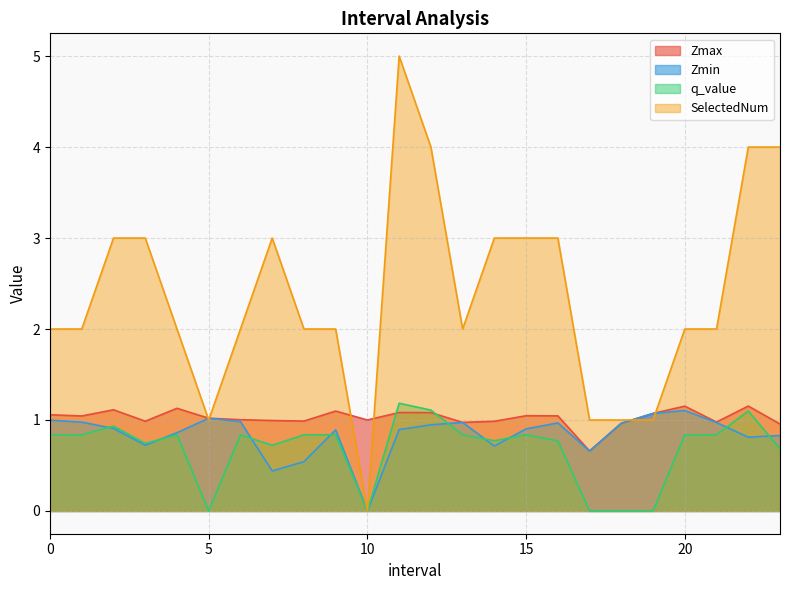

Which series has the largest total across all categories?

SelectedNum